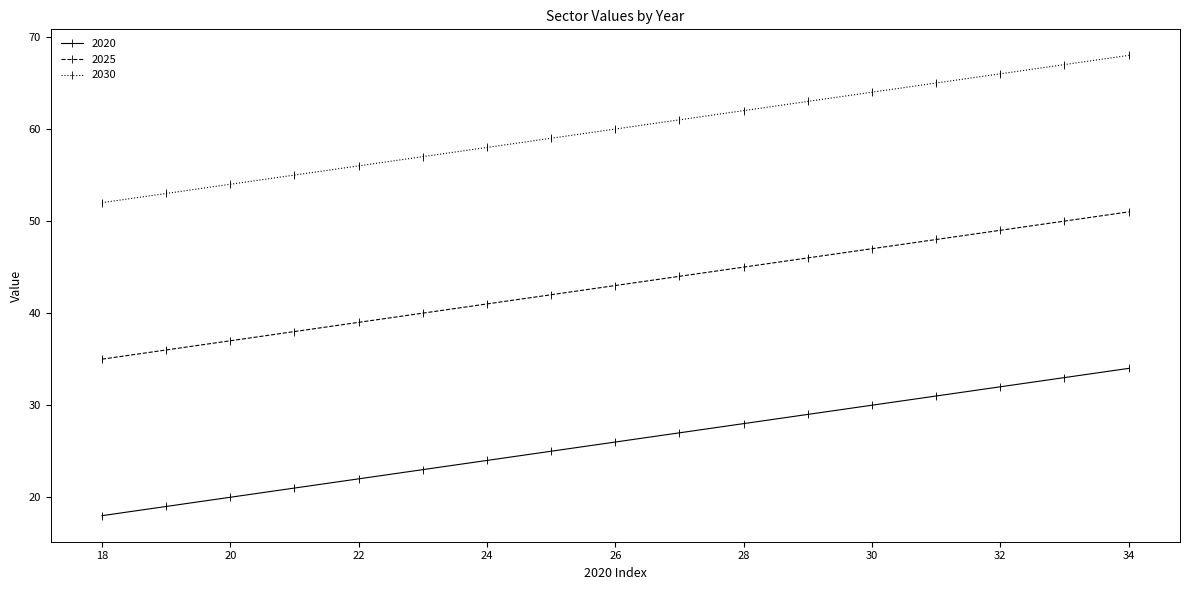

True or false: 2030 and 2020 cross at least once.

False